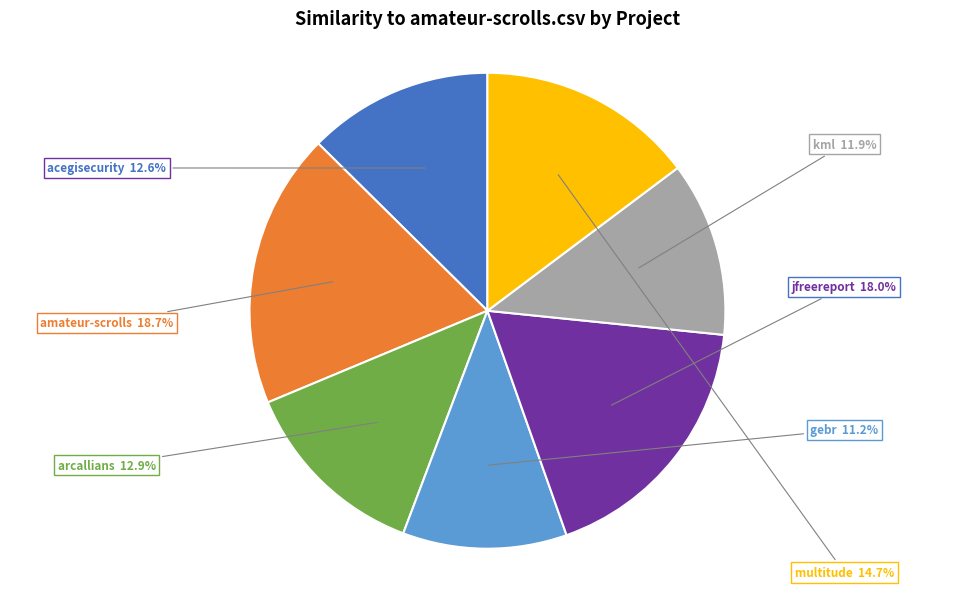

Is there a majority slice in this chart?

No